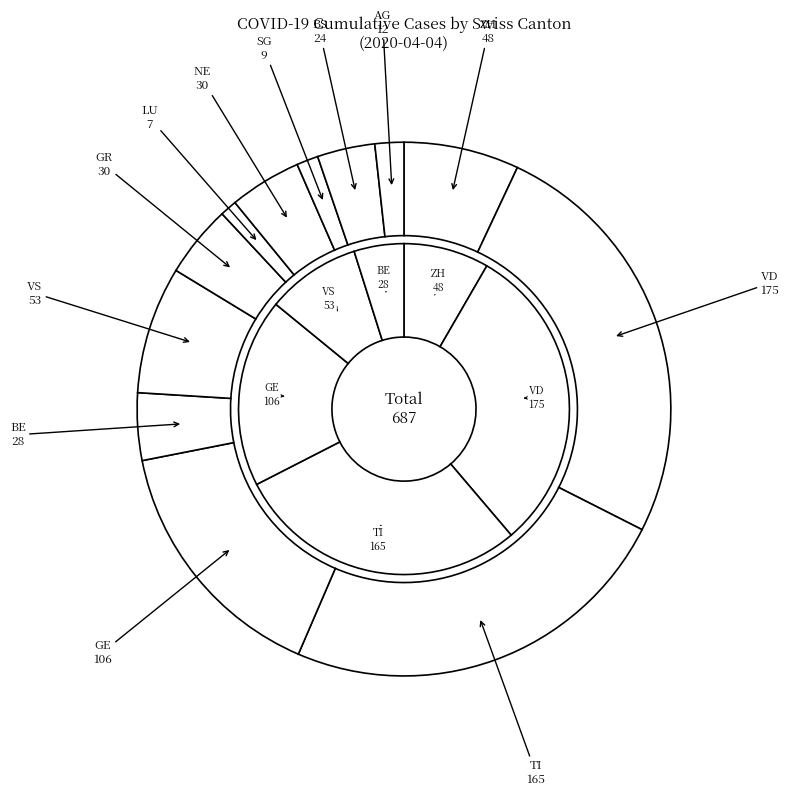

The ZH slice represents 24% of the pie. True or false?

False